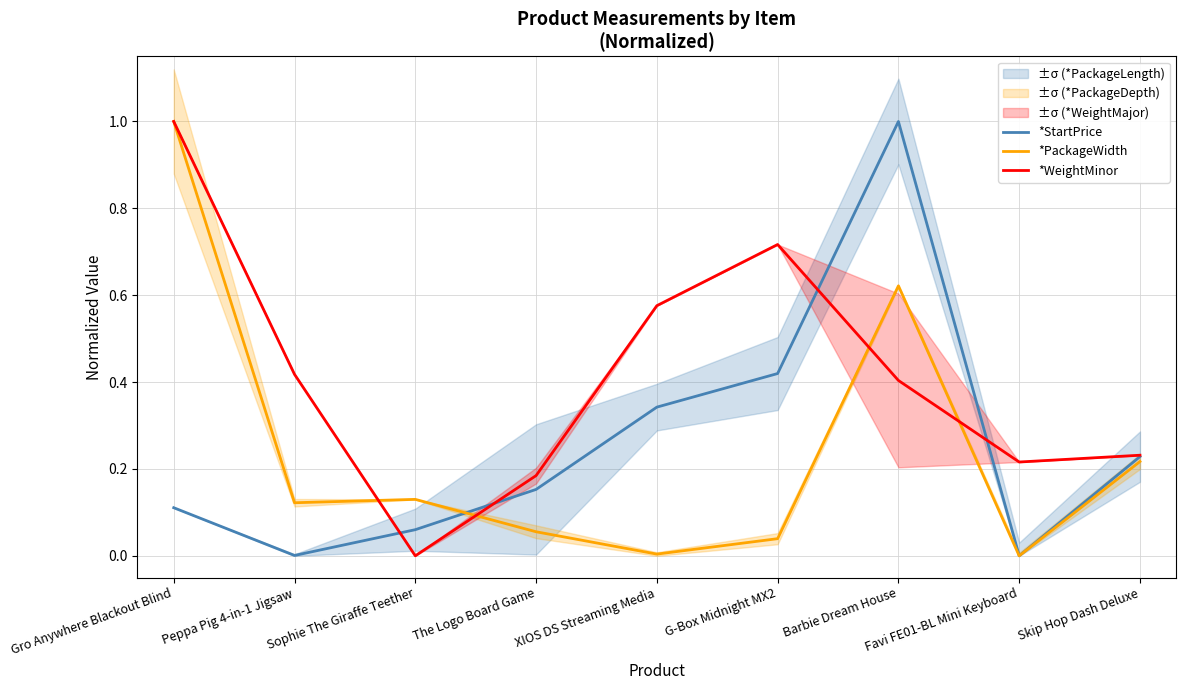

At Peppa Pig 4-in-1 Jigsaw, list the series in order from smallest to largest.

*StartPrice, *PackageWidth, *WeightMinor